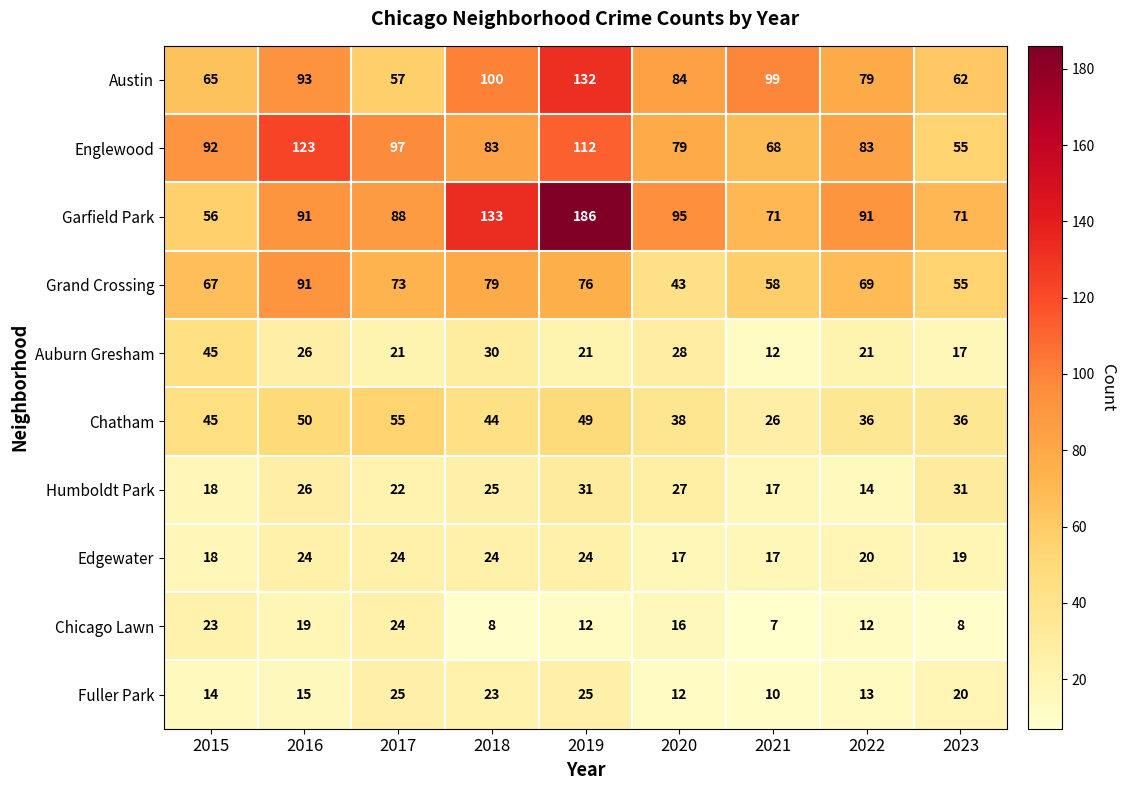

What is the sum of the Fuller Park values at 2018 and 2017?

48